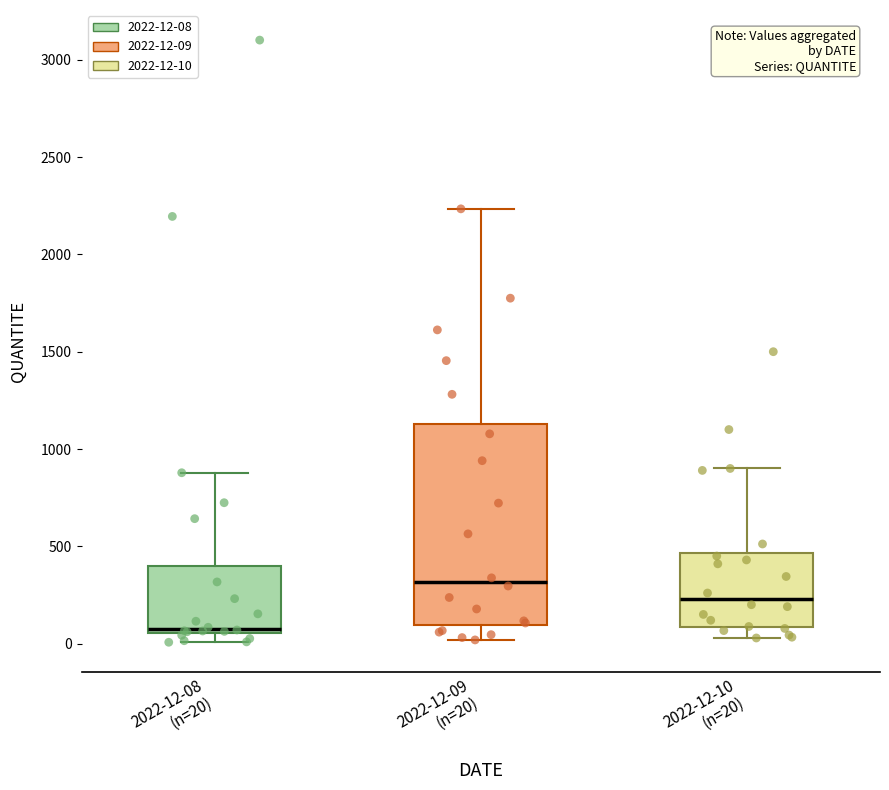

Reading left to right, read every box against the y-axis: the position of its median line, the range the box covers, and the ends of its whiskers. The values are not printed on the chart, so give them approximately, as read against the axis.

2022-12-08 (n=20): median 100, box 50 to 400, whiskers 0 to 900
2022-12-09 (n=20): median 300, box 100 to 1150, whiskers 0 to 2250
2022-12-10 (n=20): median 250, box 100 to 450, whiskers 50 to 900